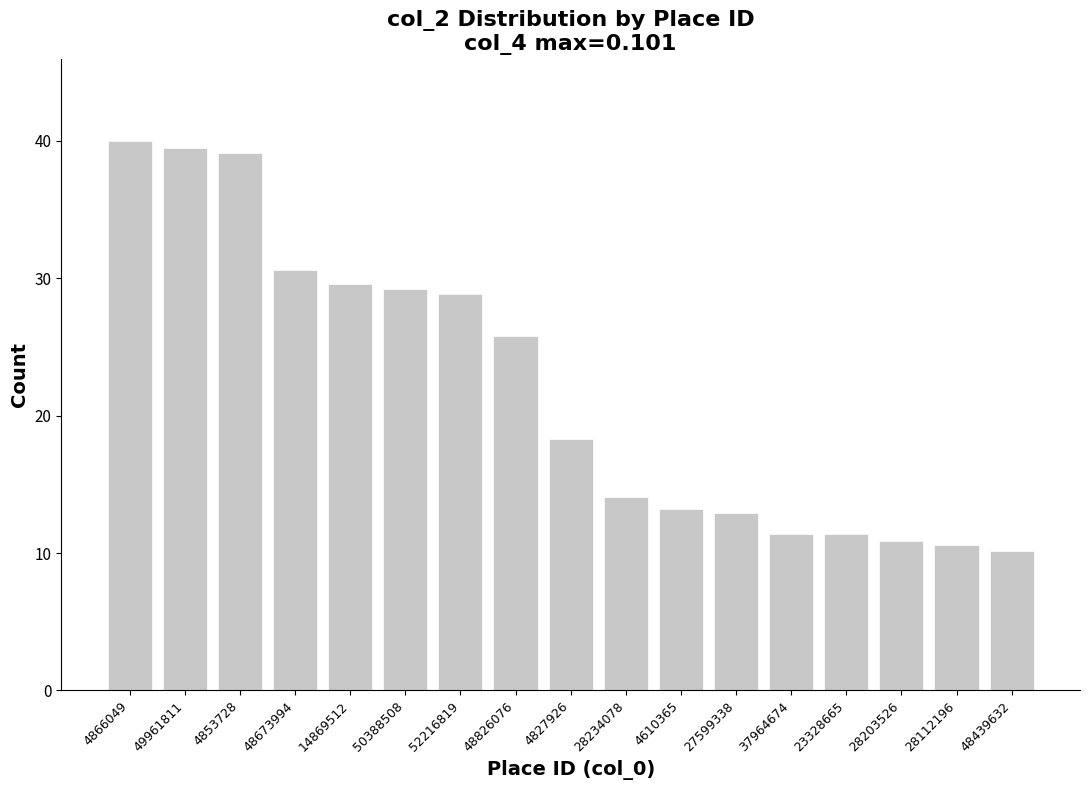

Count the number of values greater than 18.

9